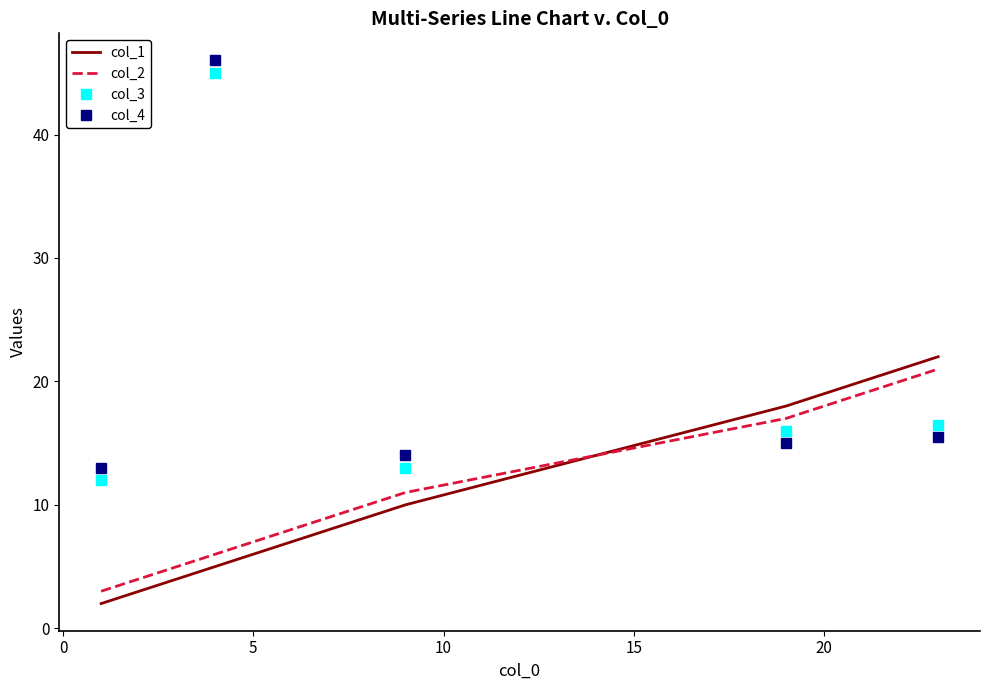

True or false: col_1 and col_3 intersect in this chart.

True